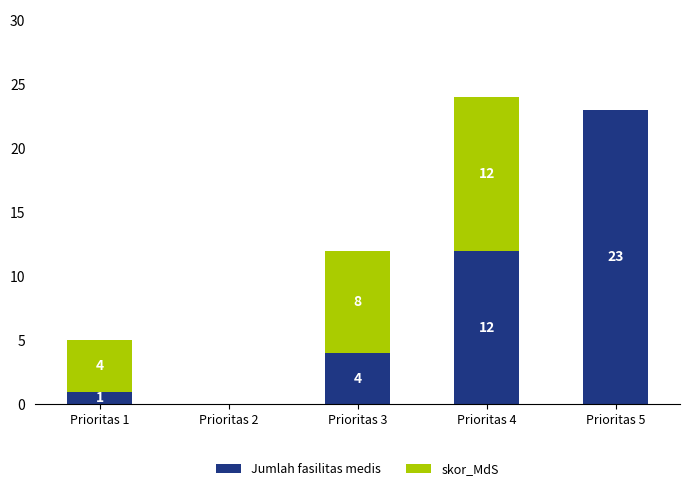

At which category is the sum across all series the highest?

Prioritas 4